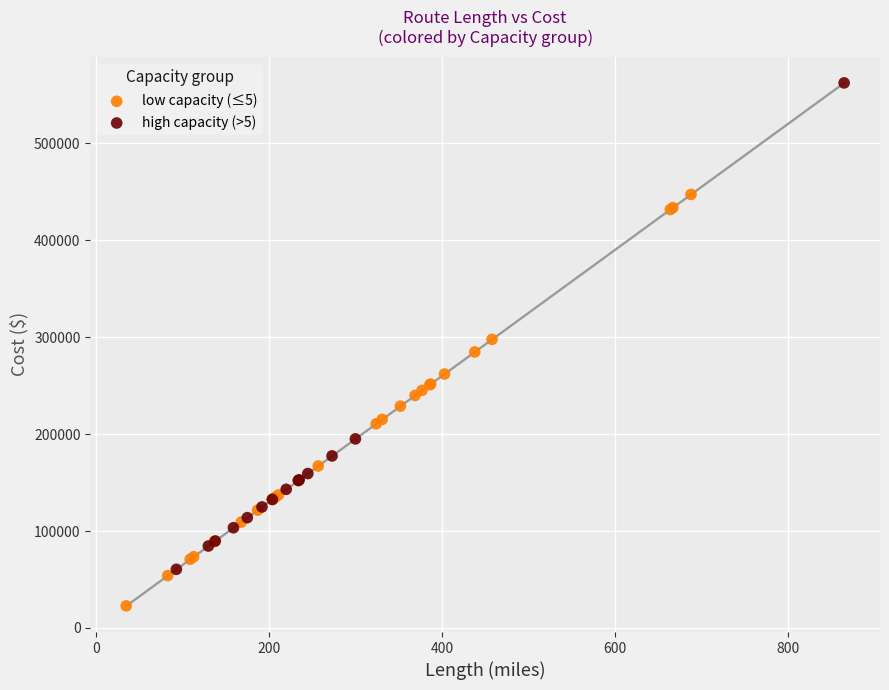

Which series has the widest spread of Y values?

high capacity (>5)